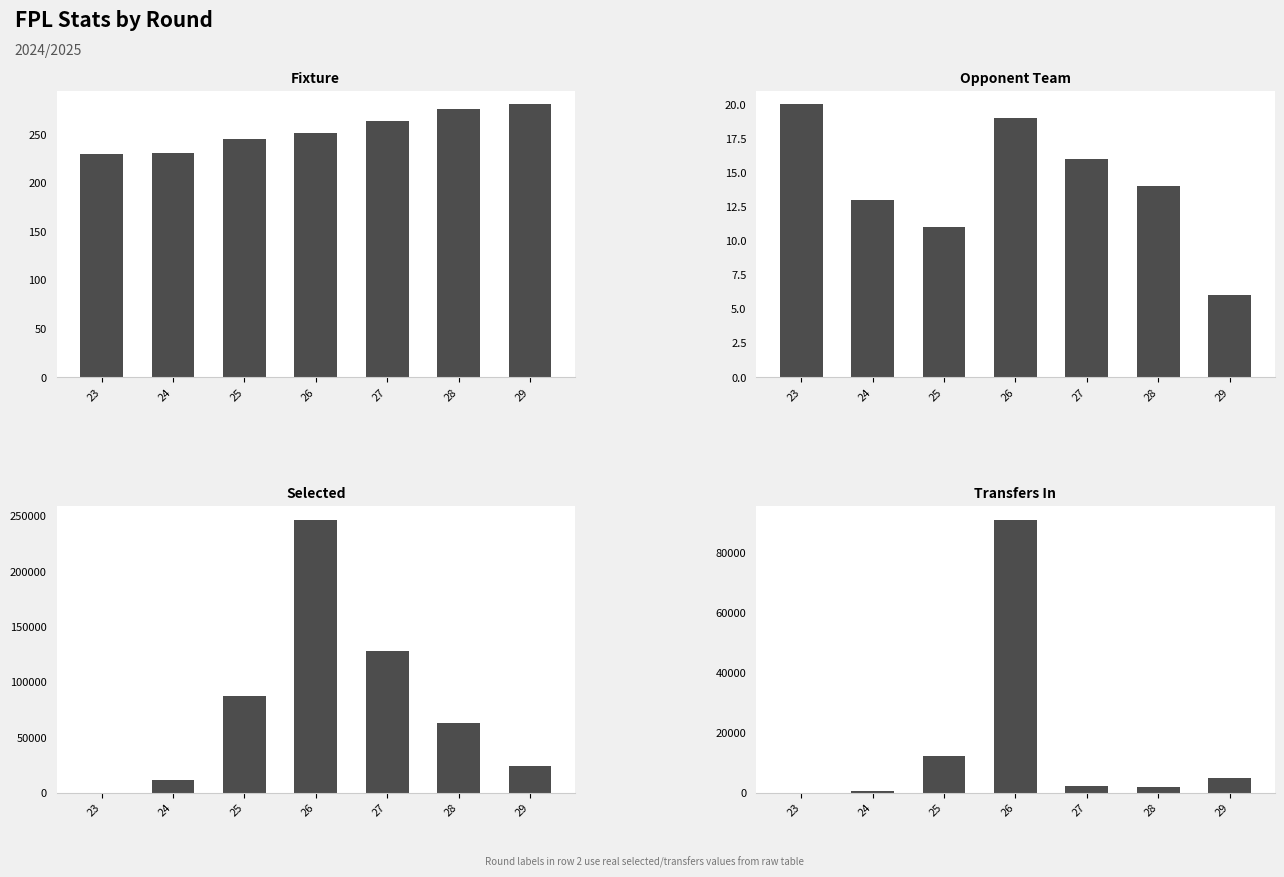

What is the difference between the fixture values at 28 and 29?

5